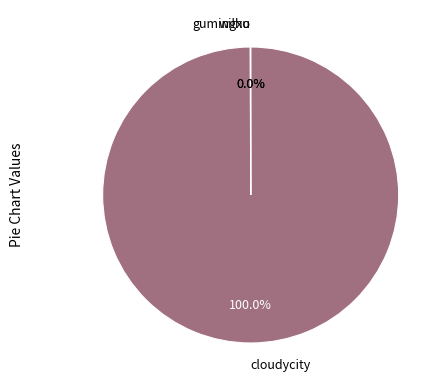

Which category has the biggest portion of the pie?

cloudycity